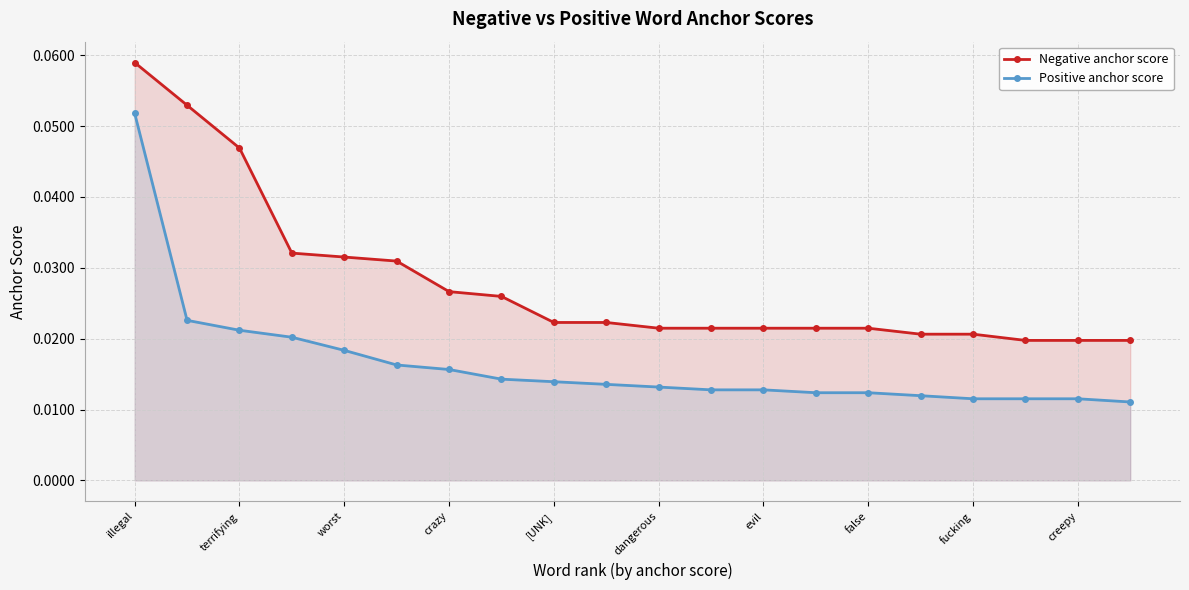

List the series in order of their overall mean, highest first.

Negative anchor score, Positive anchor score